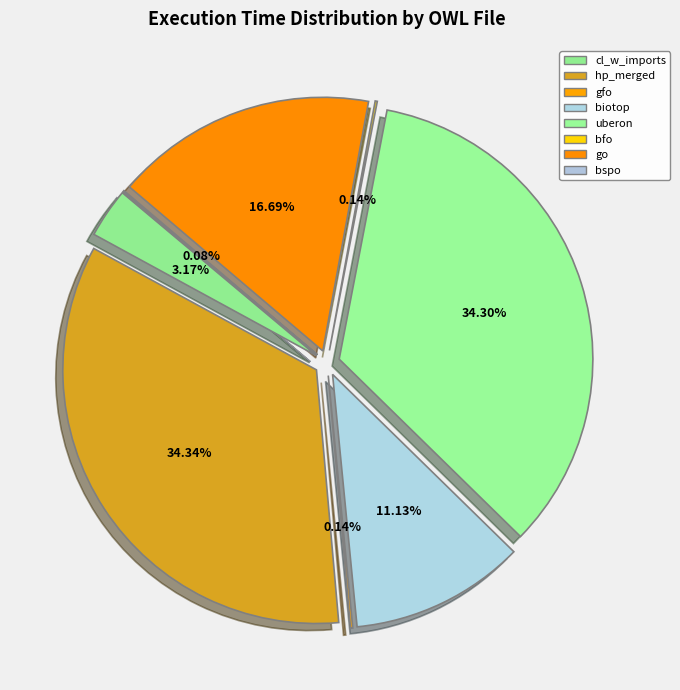

Is there any slice that represents more than half of the pie?

No